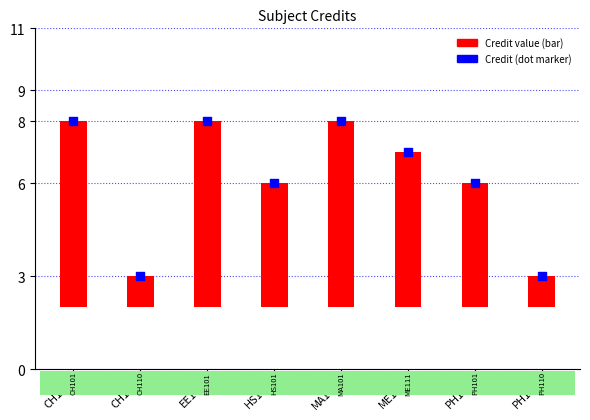

What are all the series names shown in the legend?

Credit value, Credit (dot)